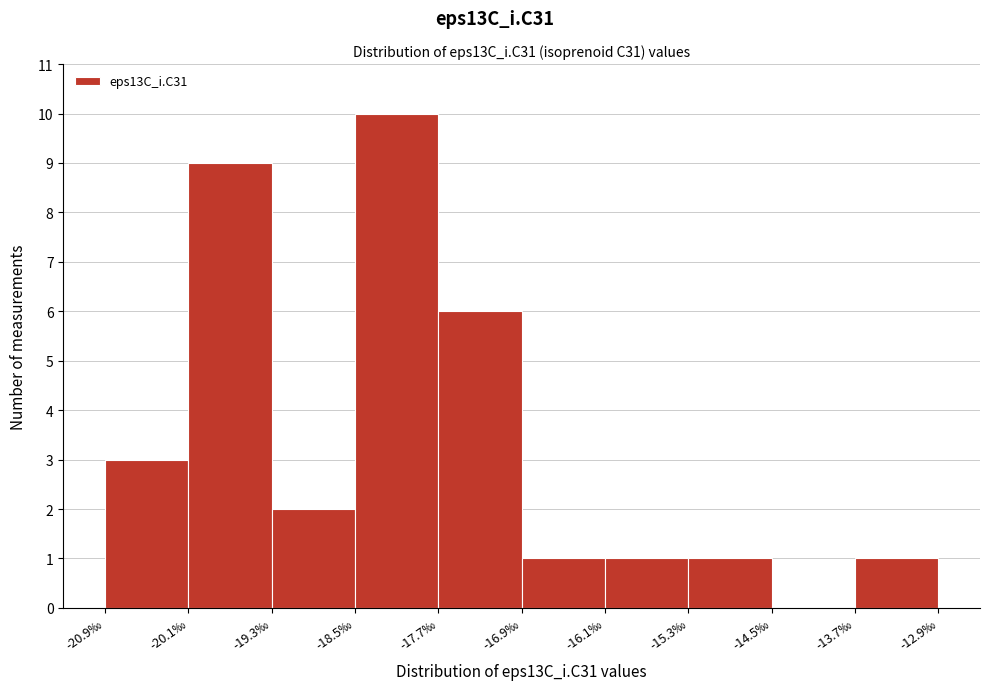

Which range on the x-axis has the tallest bar?

-18.5 to -17.7